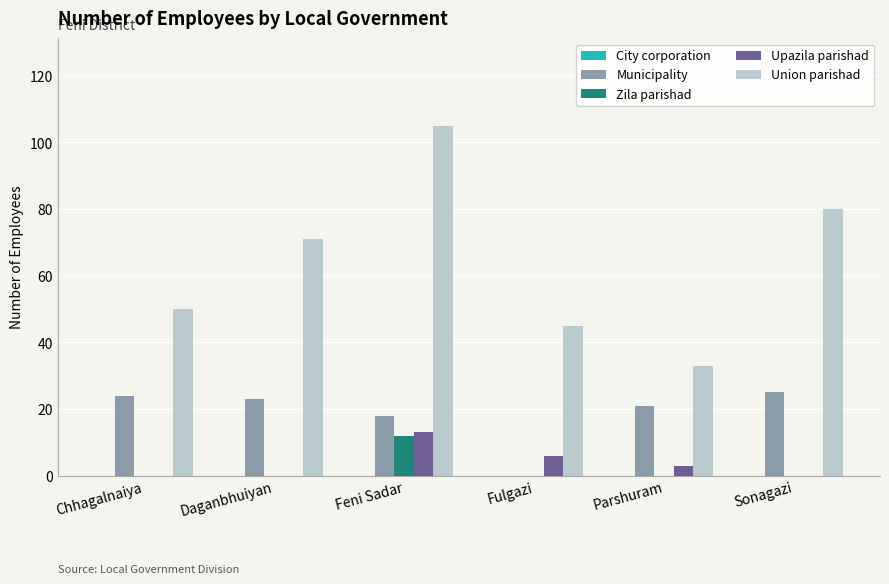

What is the spread (max minus min) of values at Sonagazi?

80